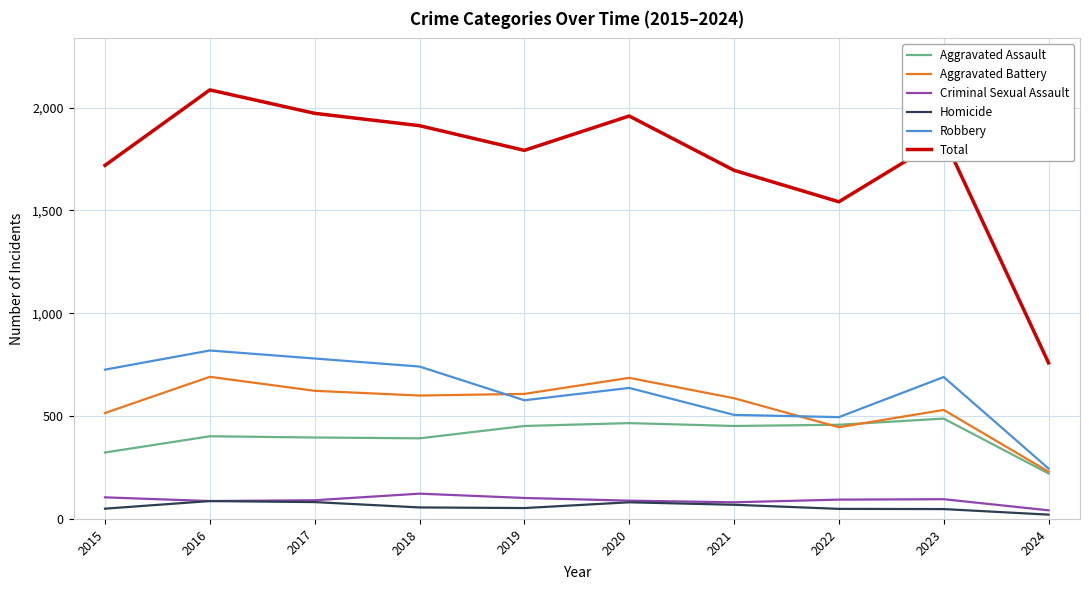

What are all the series names shown in the legend?

Aggravated Assault, Aggravated Battery, Criminal Sexual Assault, Homicide, Robbery, Total